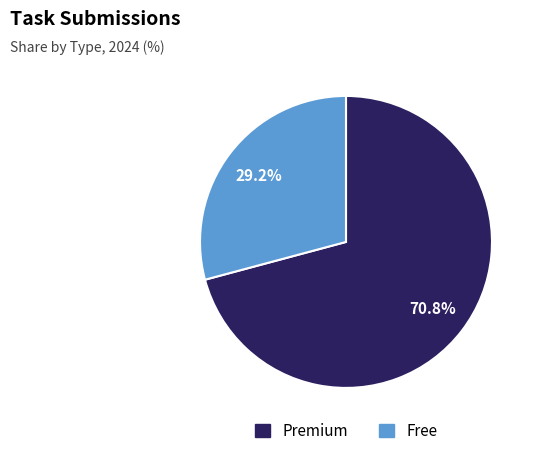

To the nearest percent, what is the difference between the largest and smallest slice percentages?

42%